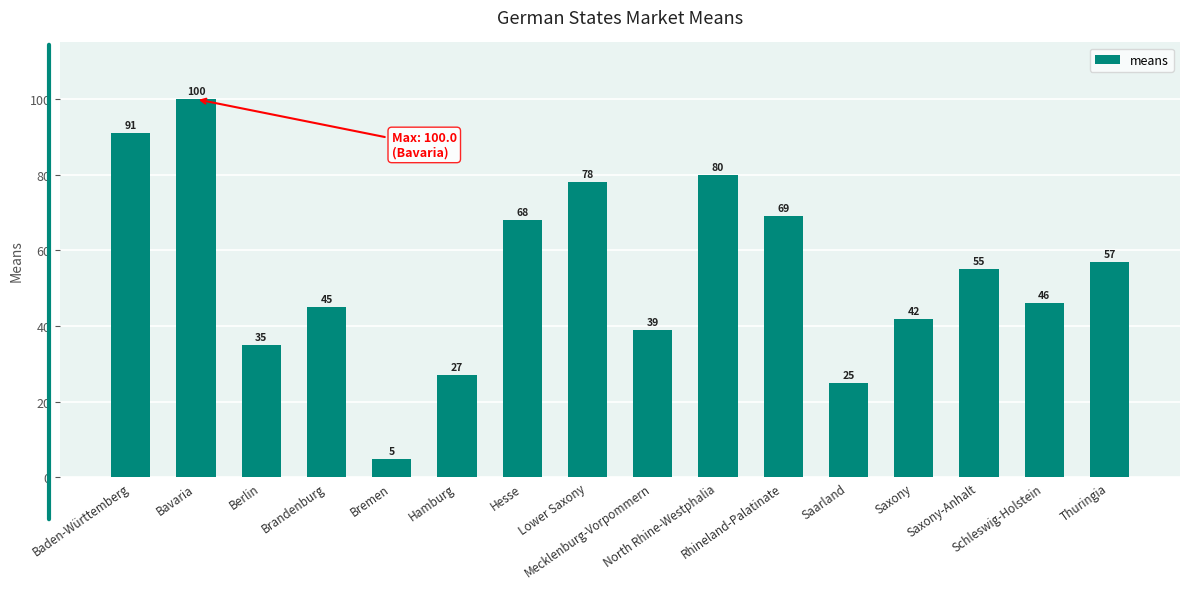

True or false: the data shows 55 at Saxony-Anhalt.

True